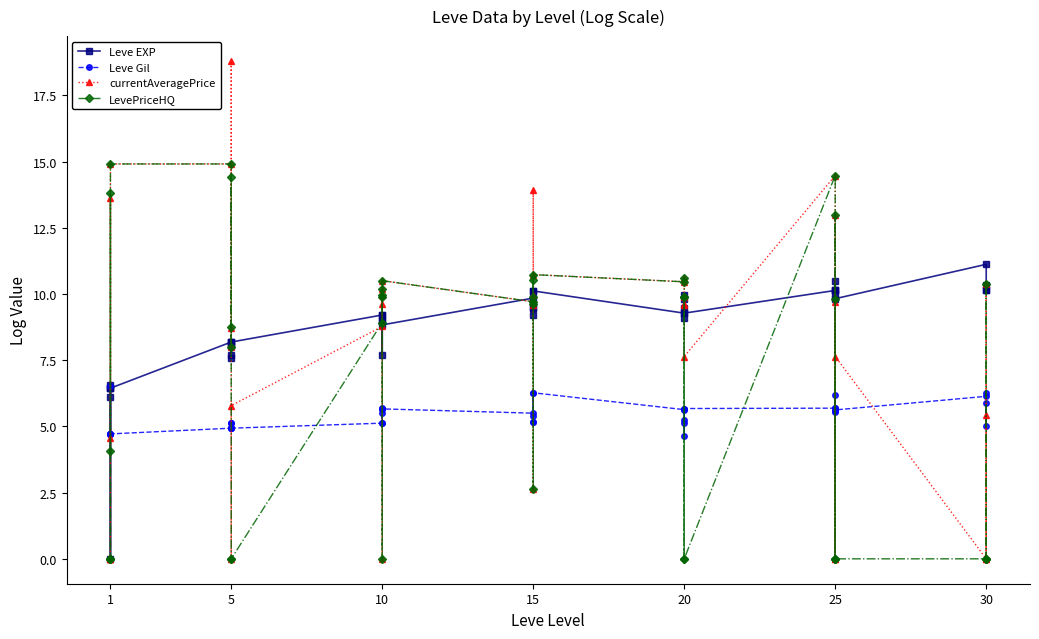

What are all the series names shown in the legend?

Leve EXP, Leve Gil, currentAveragePrice, LevePriceHQ